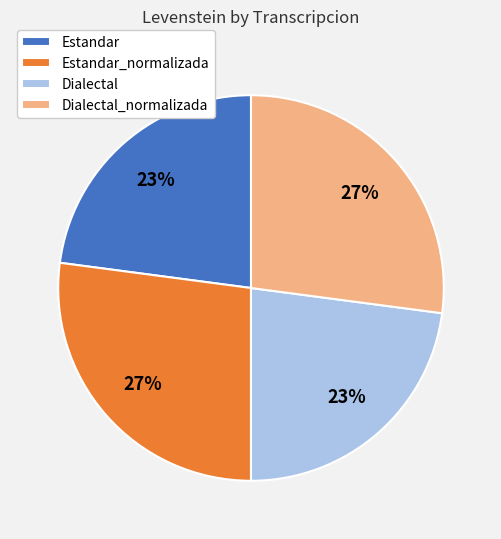

Does Estandar_normalizada account for over 50% of the chart?

No